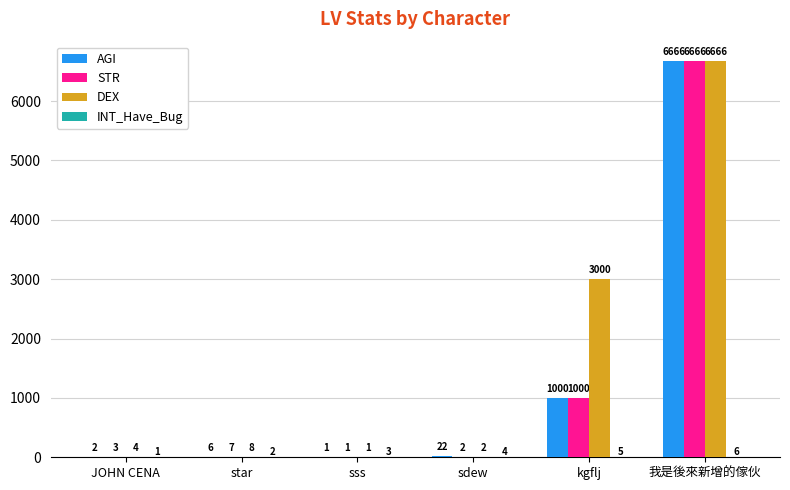

The value of STR at star is 7. True or false?

True